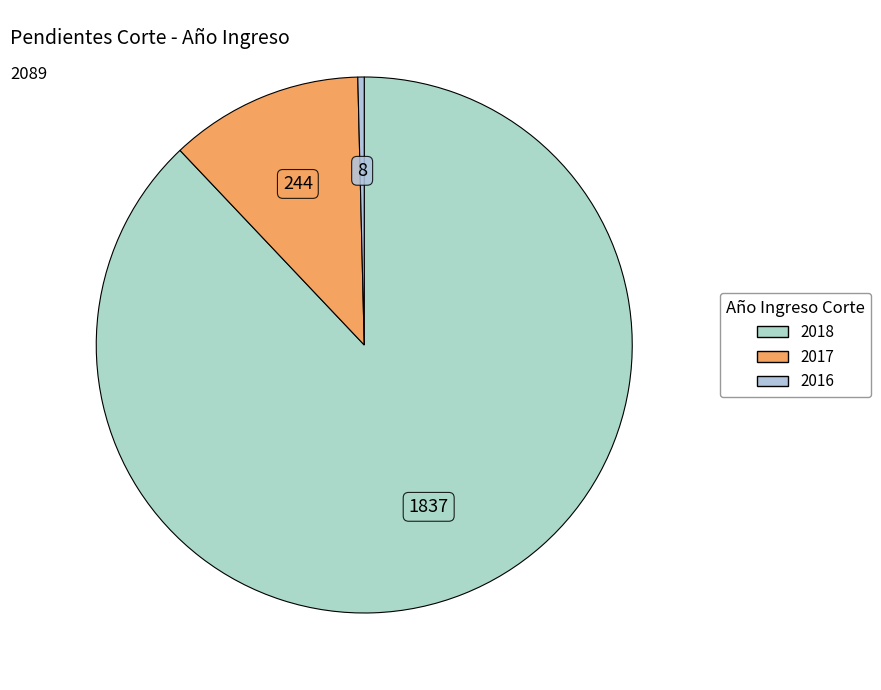

What is the majority slice?

2018